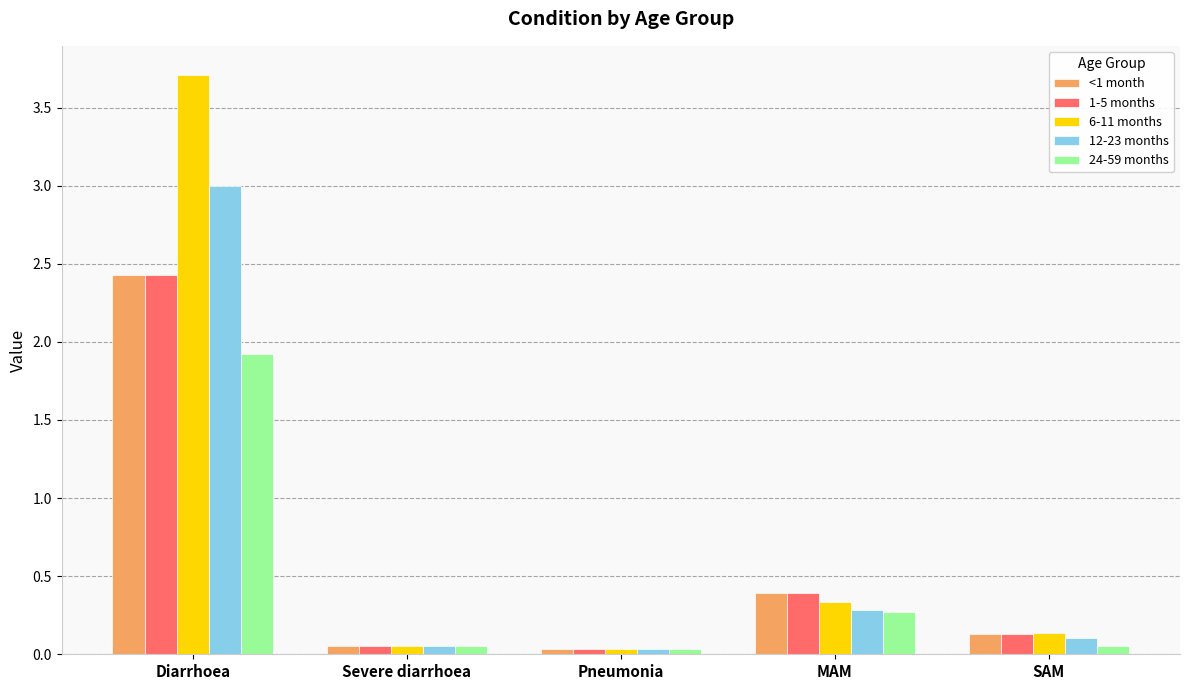

Does the chart contain stacked bars?

No